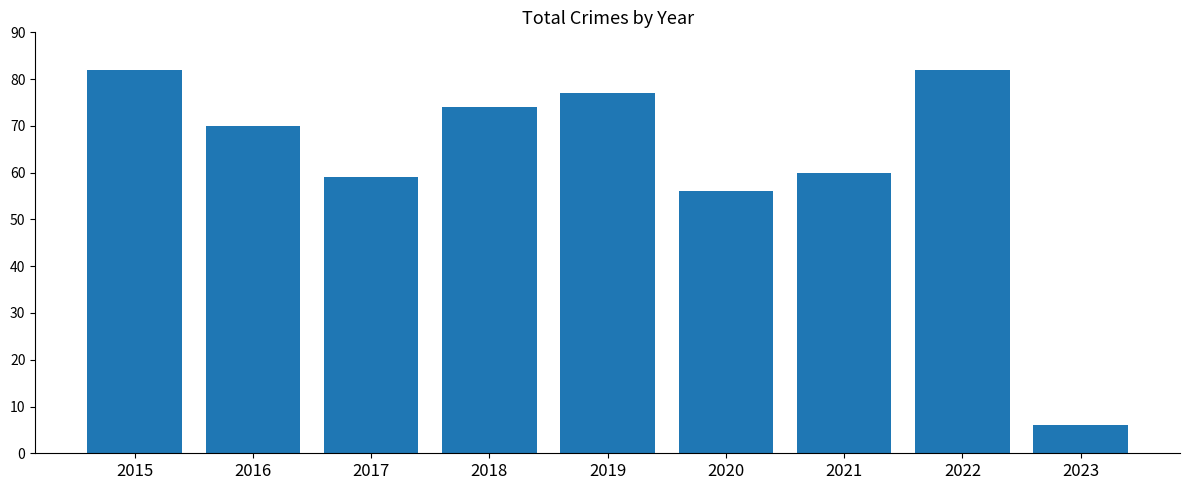

True or false: the data shows 82 at 2022.

True